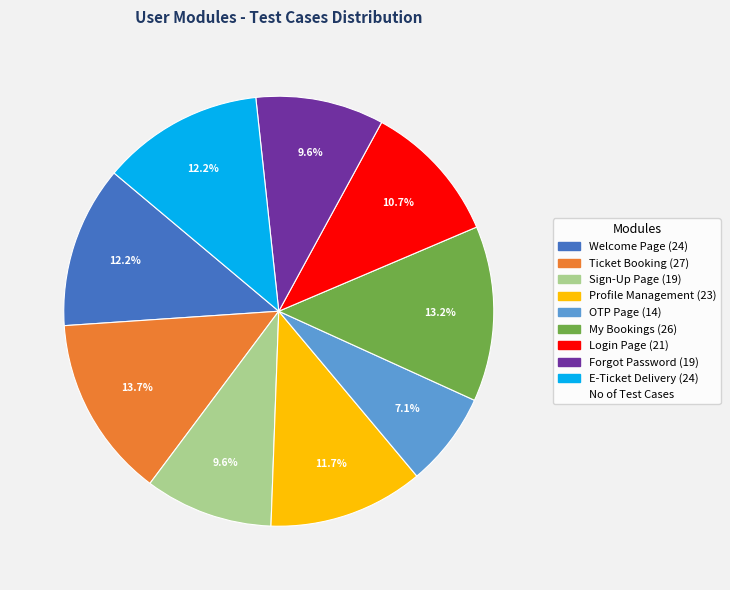

Is there any slice that represents more than half of the pie?

No